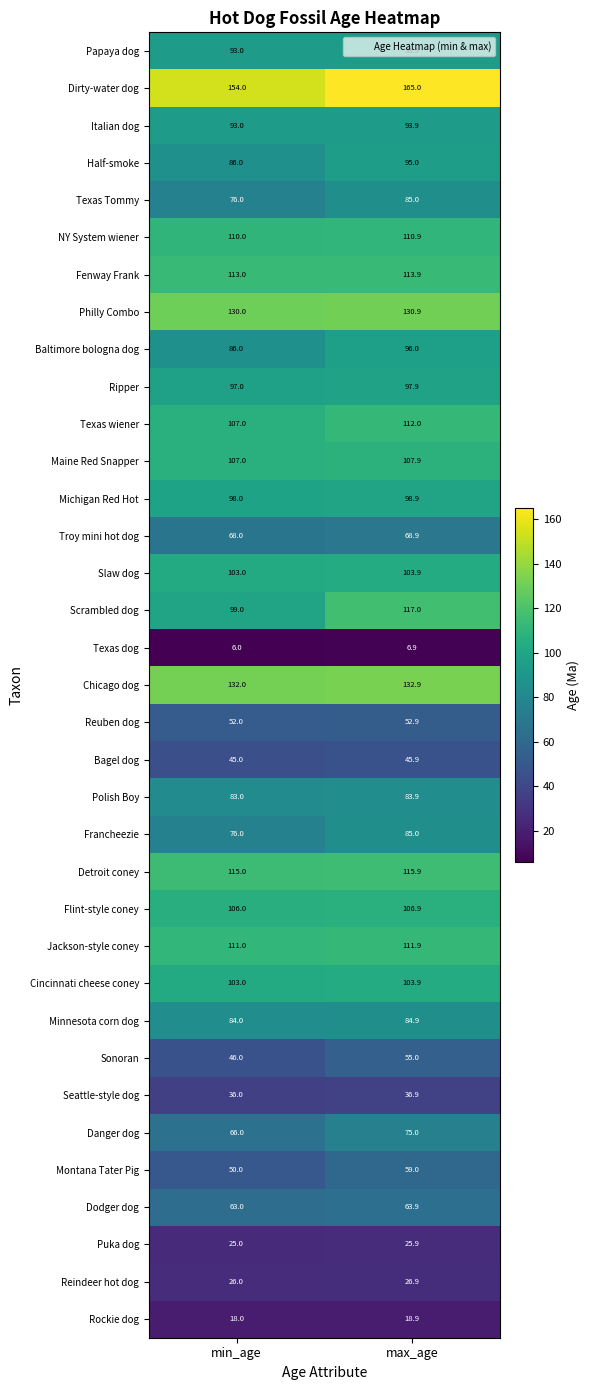

What is the greatest value displayed?

165.0